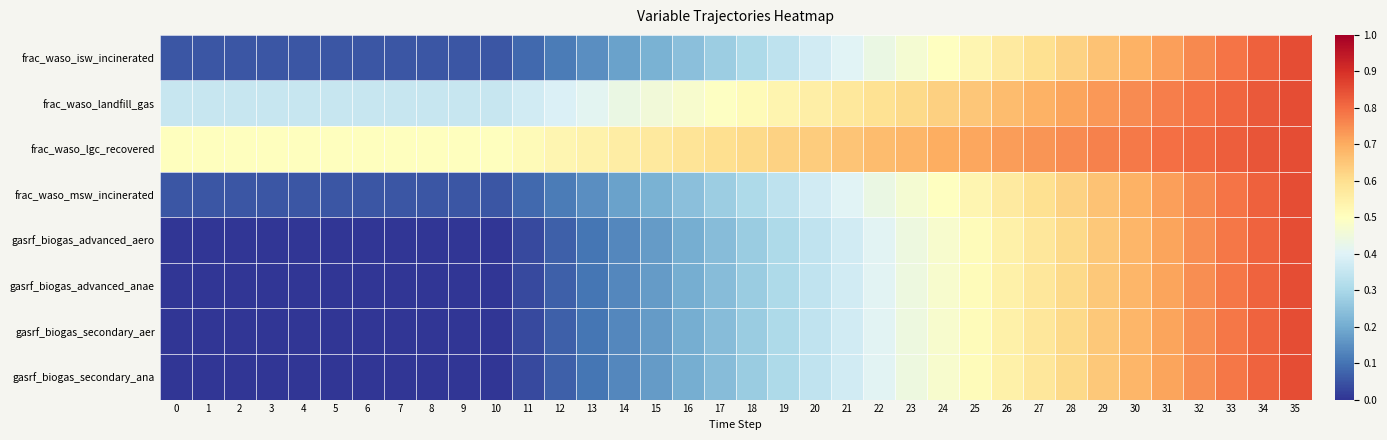

Which category has the highest value across all series?

35